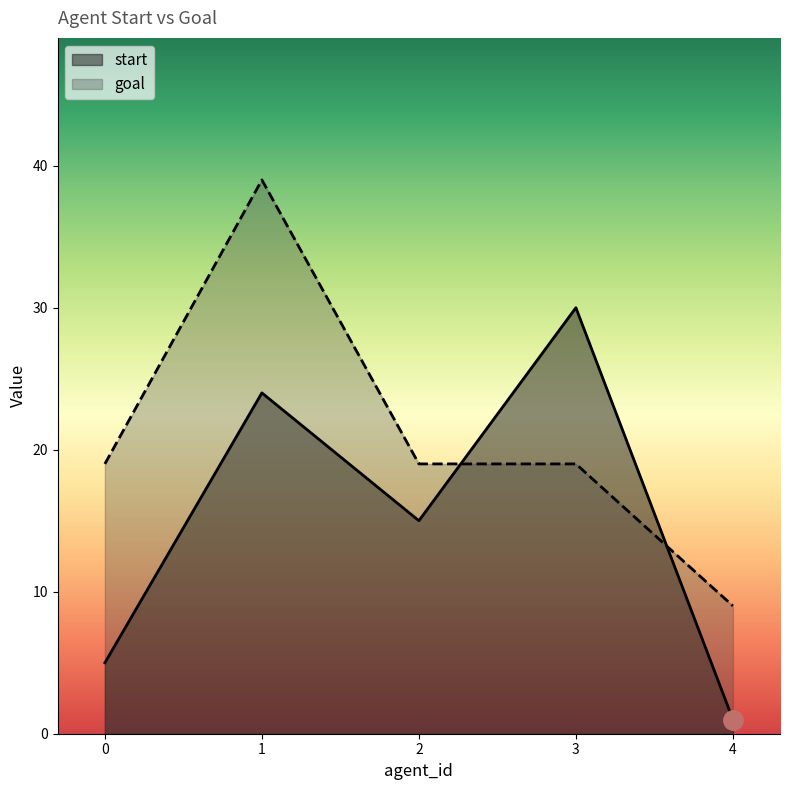

How many times do goal and start cross each other?

2